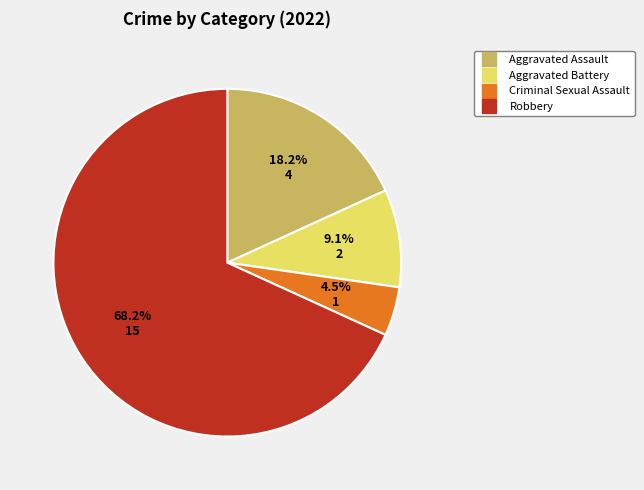

True or false: Robbery accounts for 83% of the total.

False